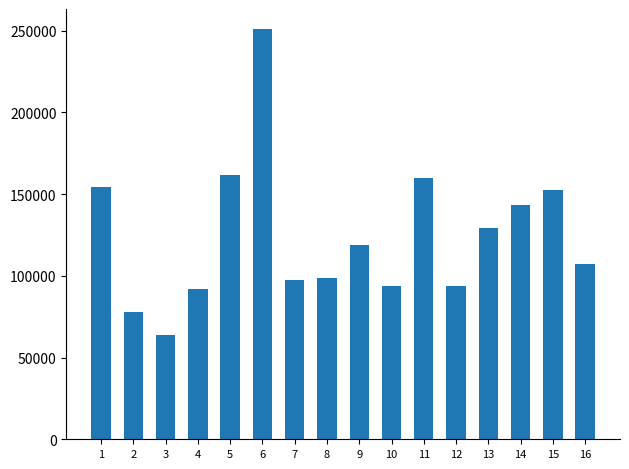

Is it true that the value at 1 is 154454?

True